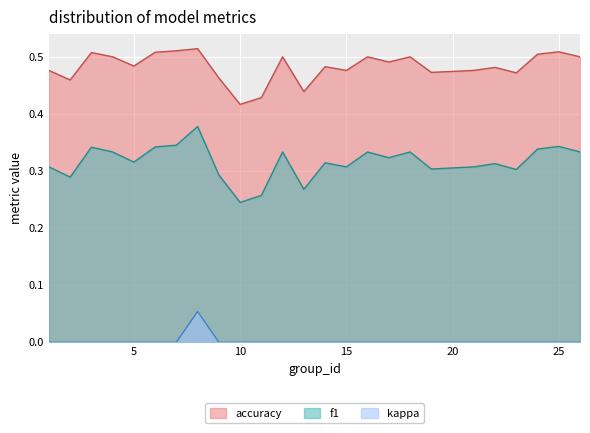

Reading left to right, extract all data points from this chart.

f1: 1=0.3	2=0.3	3=0.3	4=0.3	5=0.3	6=0.3	7=0.3	8=0.4	9=0.3	10=0.2	11=0.3	12=0.3	13=0.3	14=0.3	15=0.3	16=0.3	17=0.3	18=0.3	19=0.3	21=0.3	22=0.3	23=0.3	24=0.3	25=0.3	26=0.3
accuracy: 1=0.5	2=0.5	3=0.5	4=0.5	5=0.5	6=0.5	7=0.5	8=0.5	9=0.5	10=0.4	11=0.4	12=0.5	13=0.4	14=0.5	15=0.5	16=0.5	17=0.5	18=0.5	19=0.5	21=0.5	22=0.5	23=0.5	24=0.5	25=0.5	26=0.5
kappa: 1=0.0	2=0.0	3=0.0	4=0.0	5=0.0	6=0.0	7=0.0	8=0.1	9=0.0	10=0.0	11=0.0	12=0.0	13=0.0	14=0.0	15=0.0	16=0.0	17=0.0	18=0.0	19=0.0	21=0.0	22=0.0	23=0.0	24=0.0	25=0.0	26=0.0